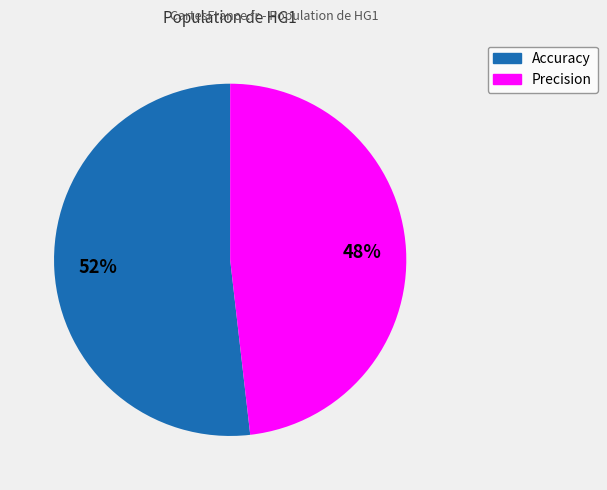

Which category has the smallest portion of the pie?

Precision